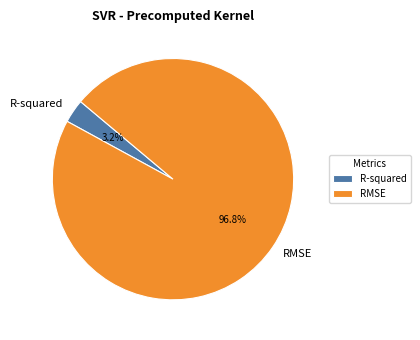

To the nearest percent, what percentage of the pie is R-squared?

3%